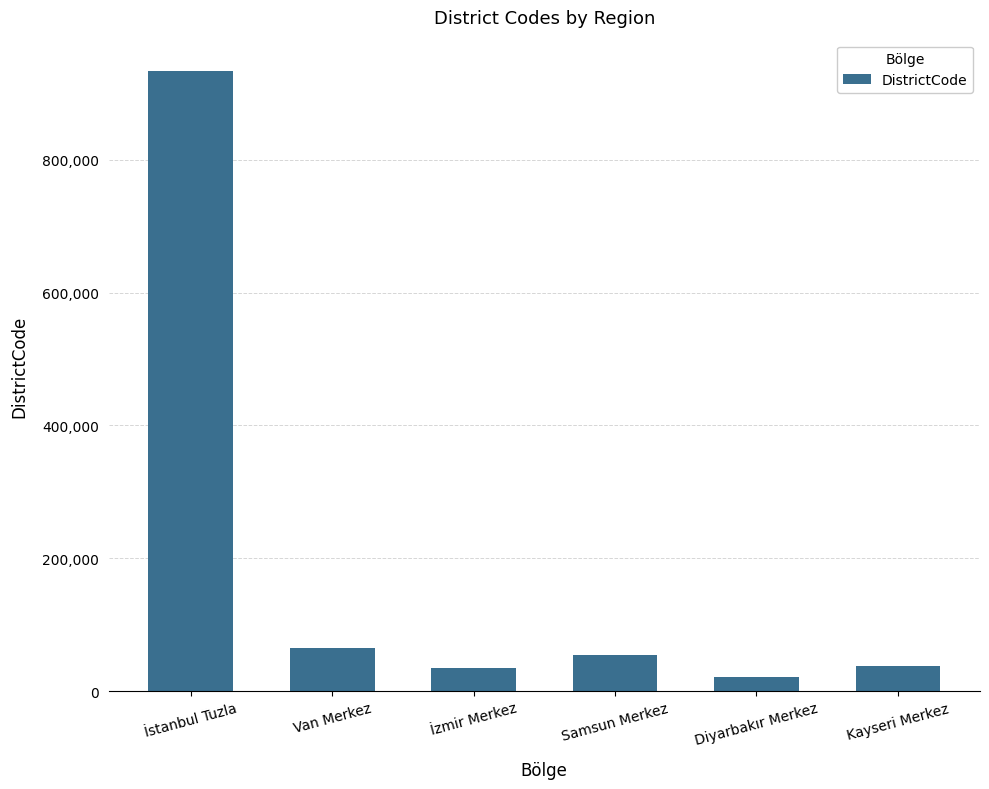

What is the sum of the values at Kayseri Merkez and İzmir Merkez?

73002